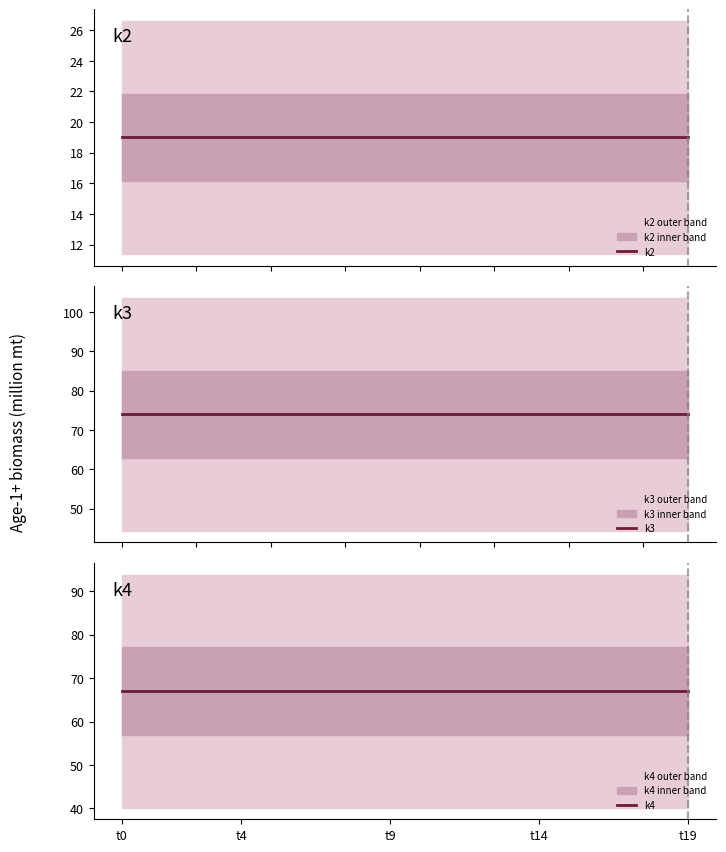

Which category has the highest value across all series?

t0